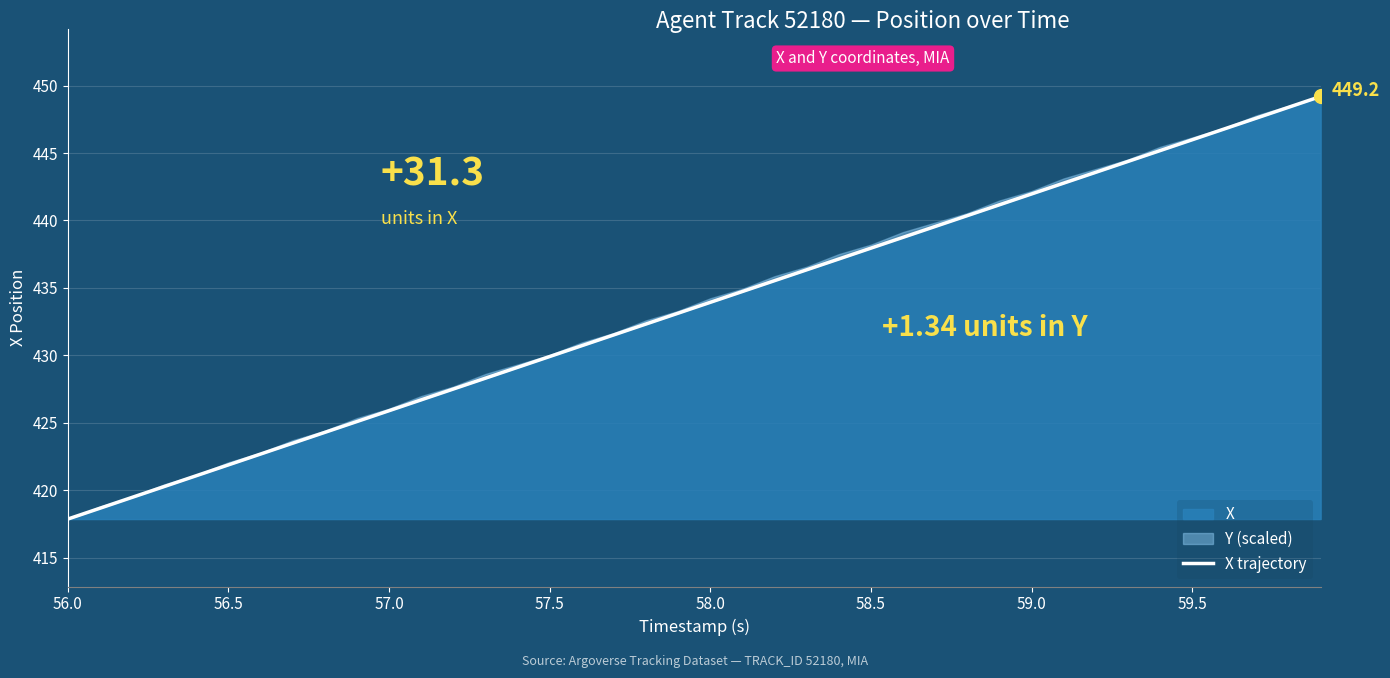

What is the lowest value of the X series?

417.9